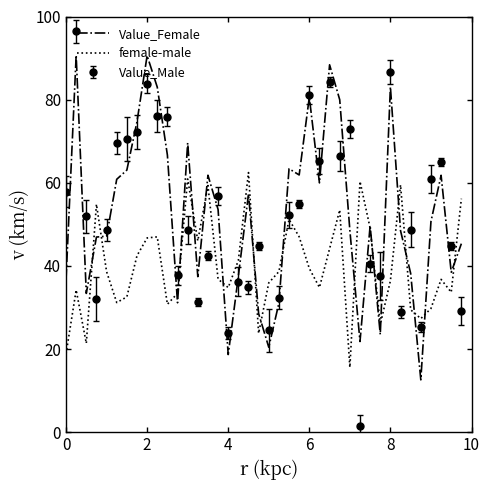

List the series in order of their peak value, highest first.

Value_Male, Value_Female, female-male